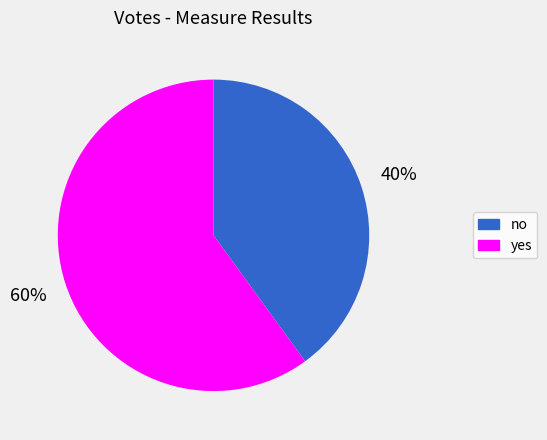

Is there a majority slice in this chart?

Yes